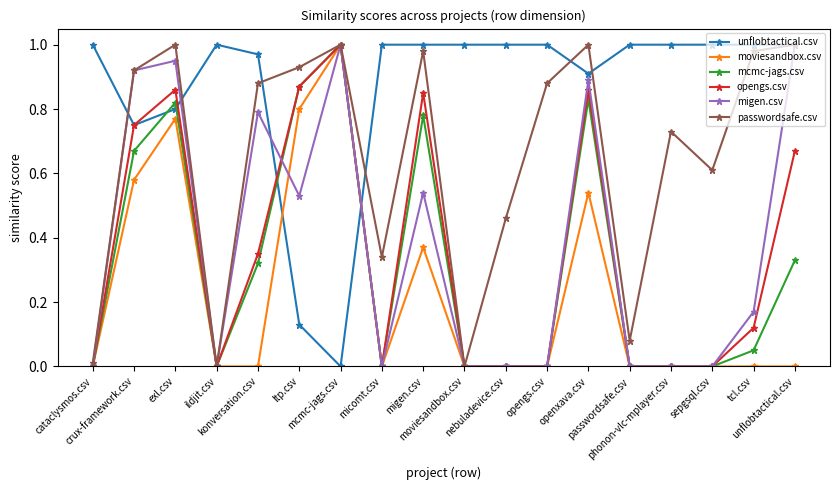

At which category does unflobtactical.csv reach its first local valley?

crux-framework.csv